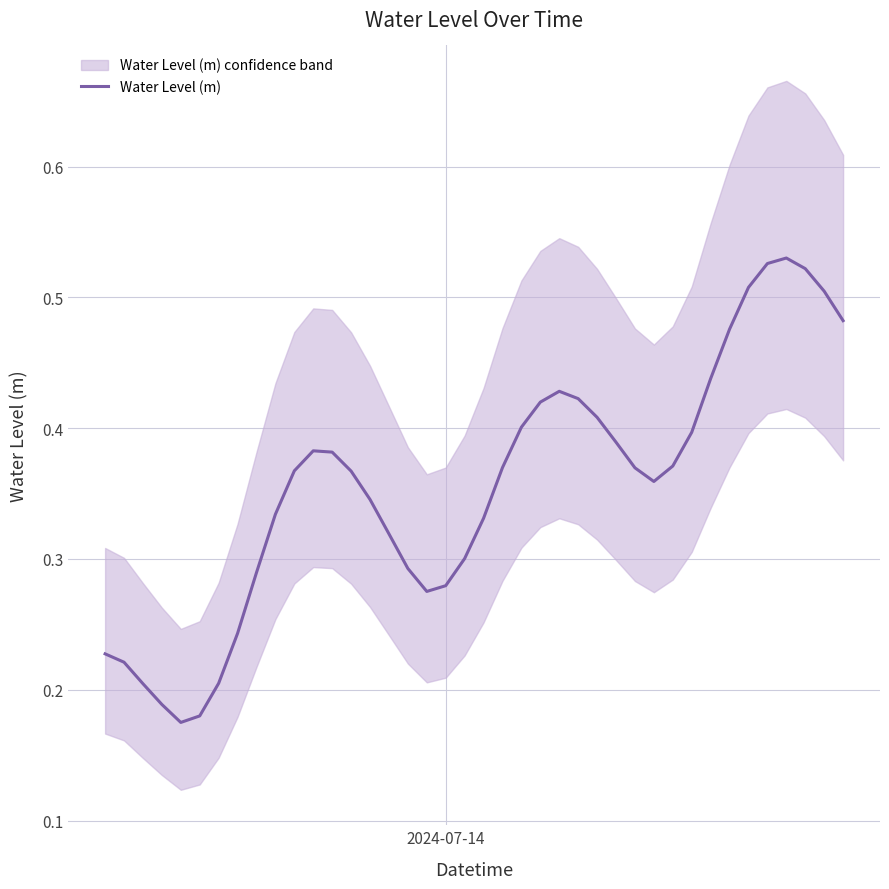

What is the difference between the maximum and minimum values?

0.4